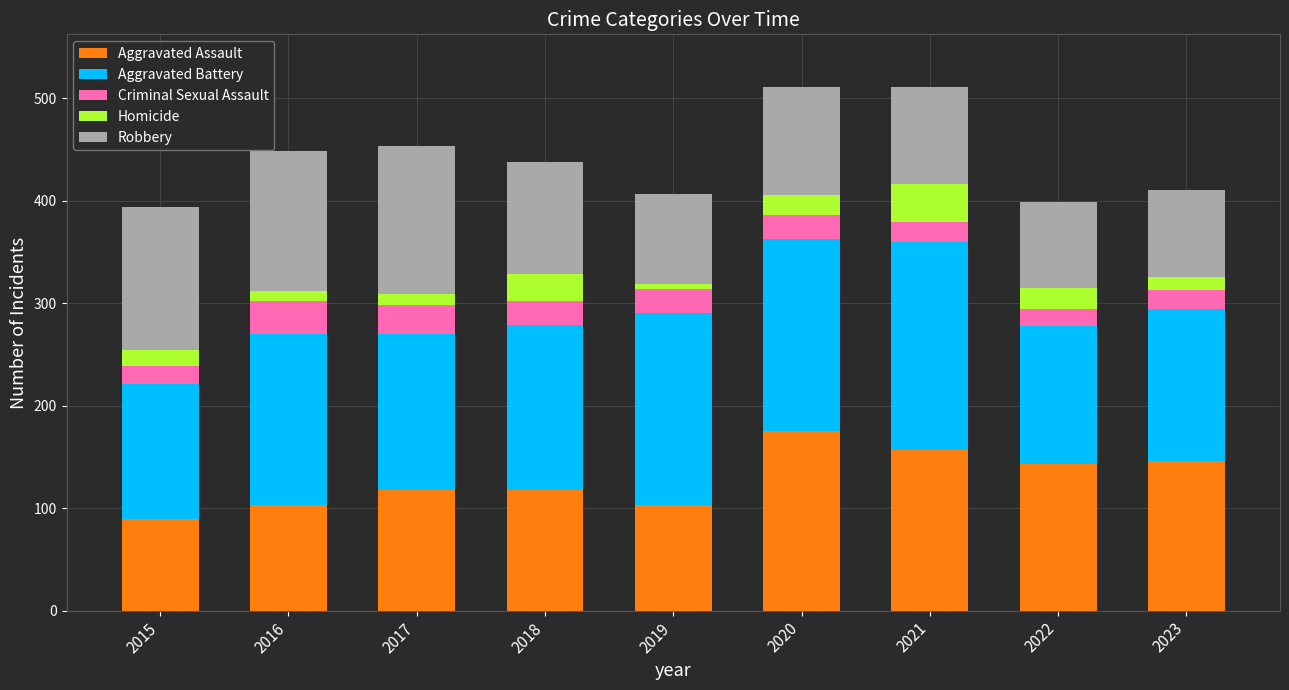

What is the approximate value of Aggravated Assault at 2022?

143